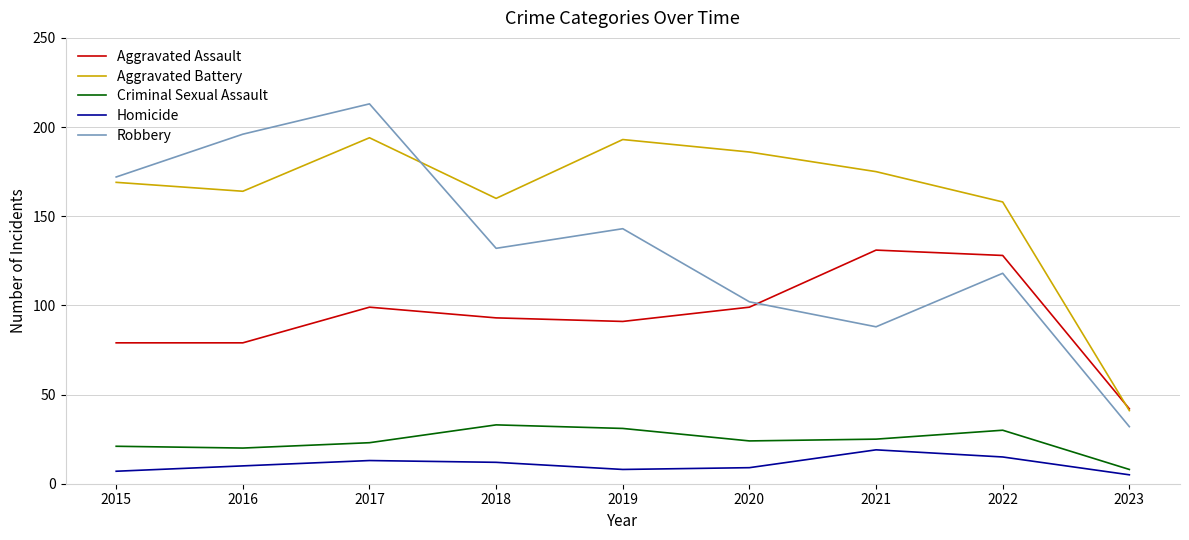

True or false: Aggravated Assault has a value of 79 at 2016.

True